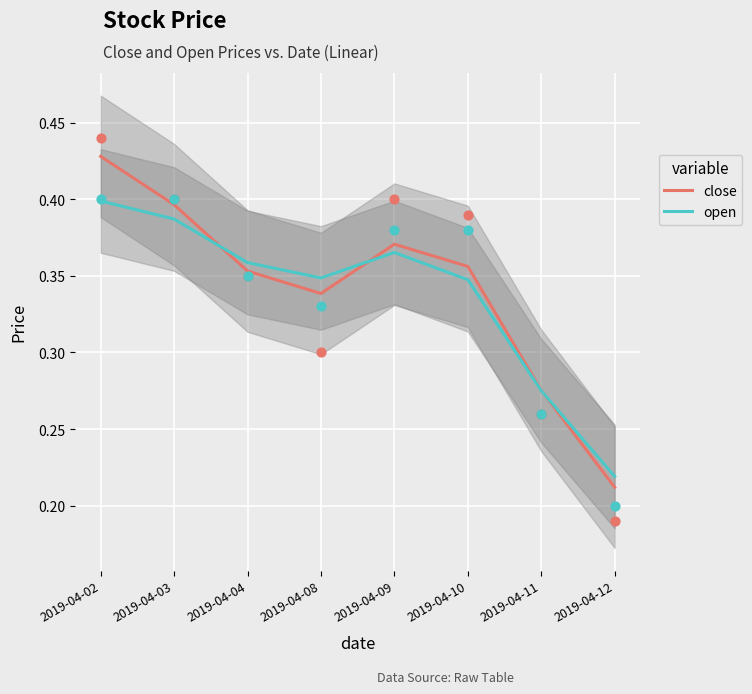

Is the value of close at 2019-04-09 greater than the value of open at 2019-04-08?

Yes